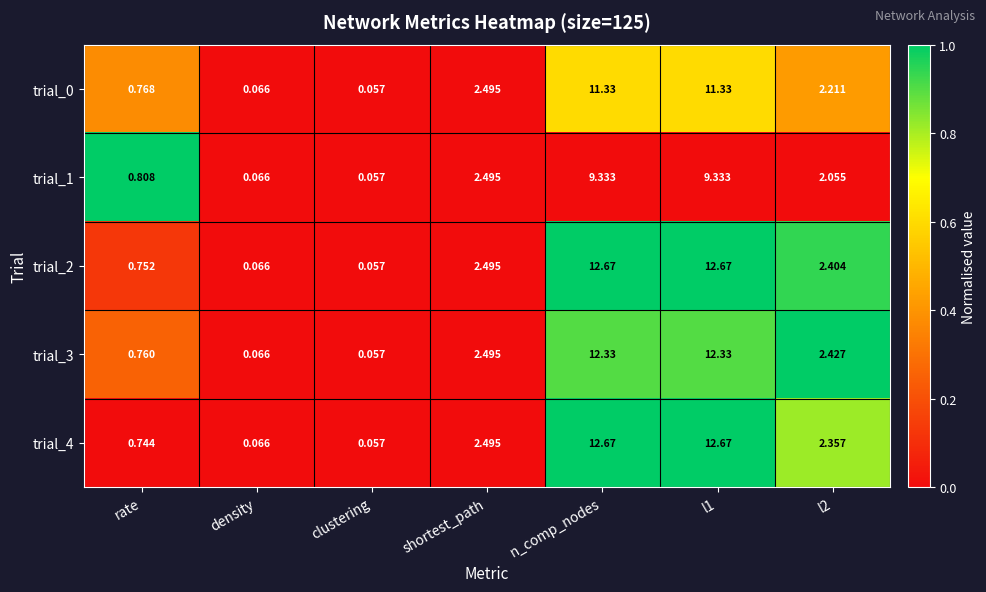

Is the value of trial_0 at density greater than the value of trial_4 at rate?

No